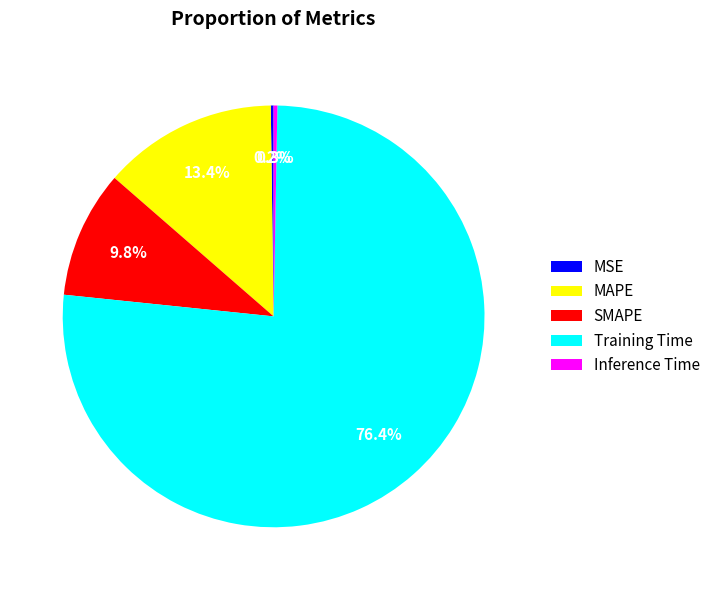

Is it true that MAPE is 13% of the pie?

True